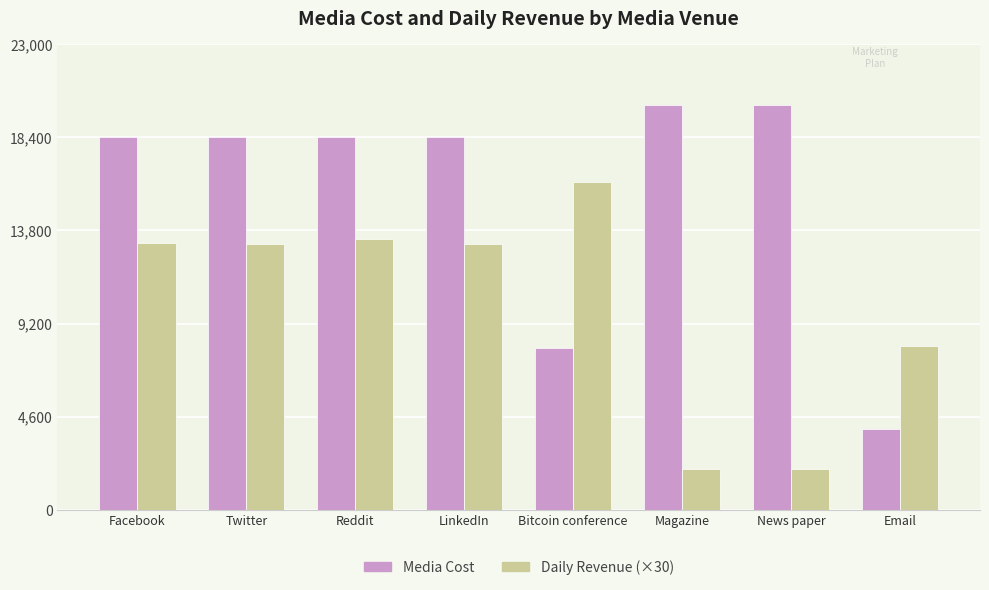

List the series in order of their peak value, highest first.

Media Cost, Daily Revenue (×30)